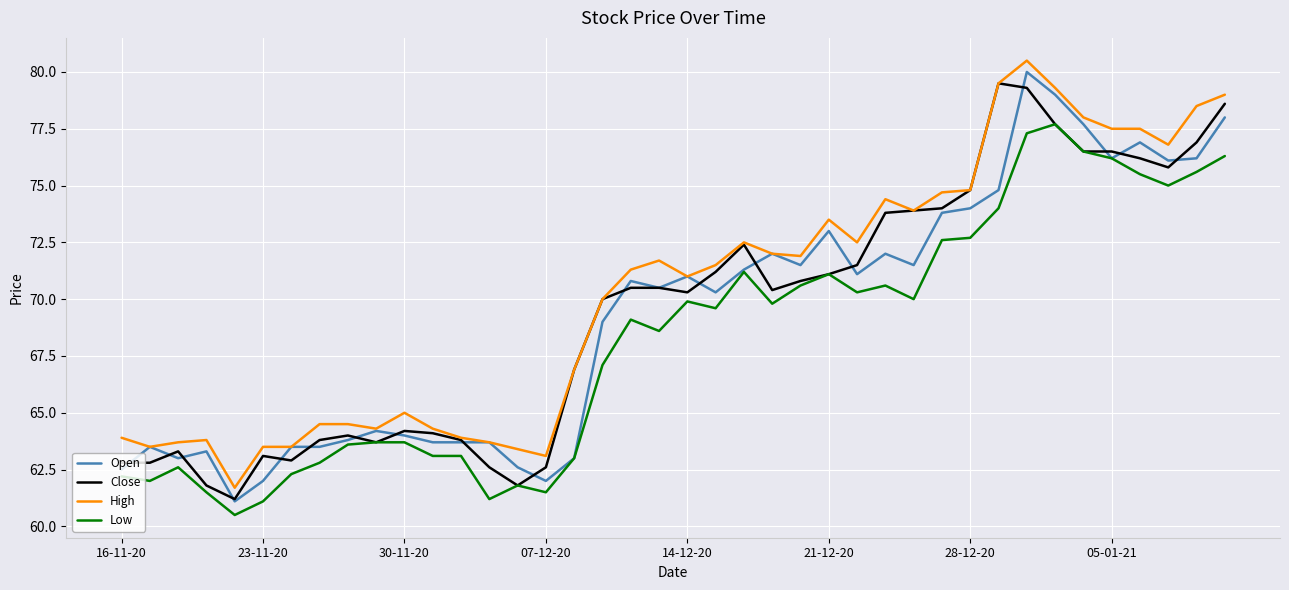

What is the smallest value displayed?

60.5